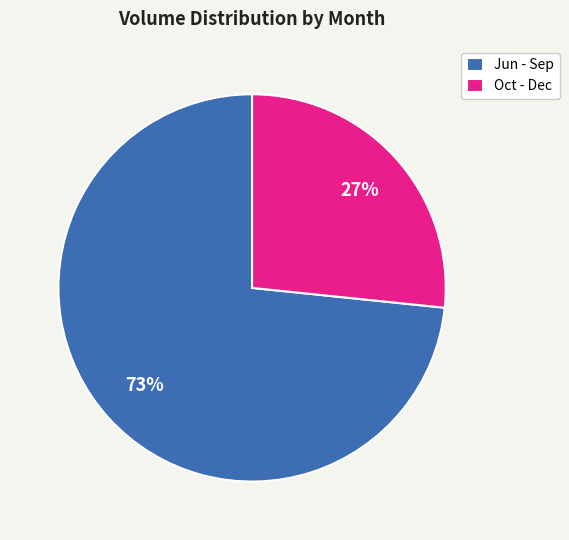

Combined, do Oct - Dec and Jun - Sep account for over 50%?

Yes